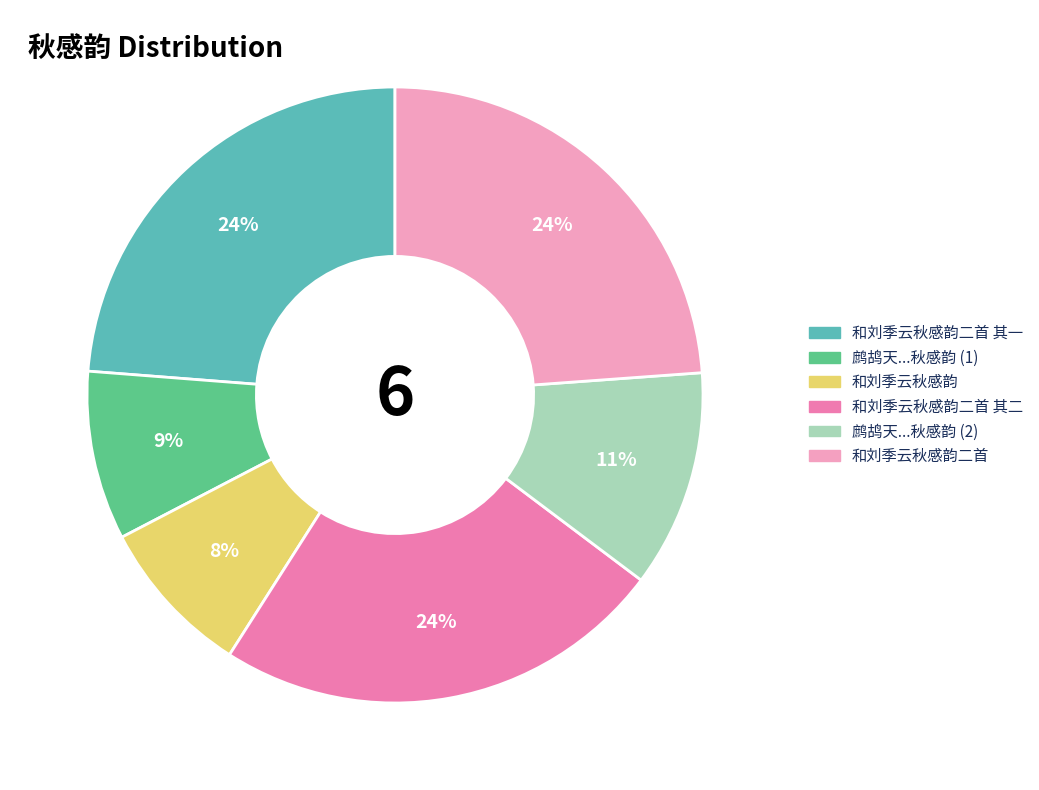

To the nearest percent, what is the average slice percentage?

17%